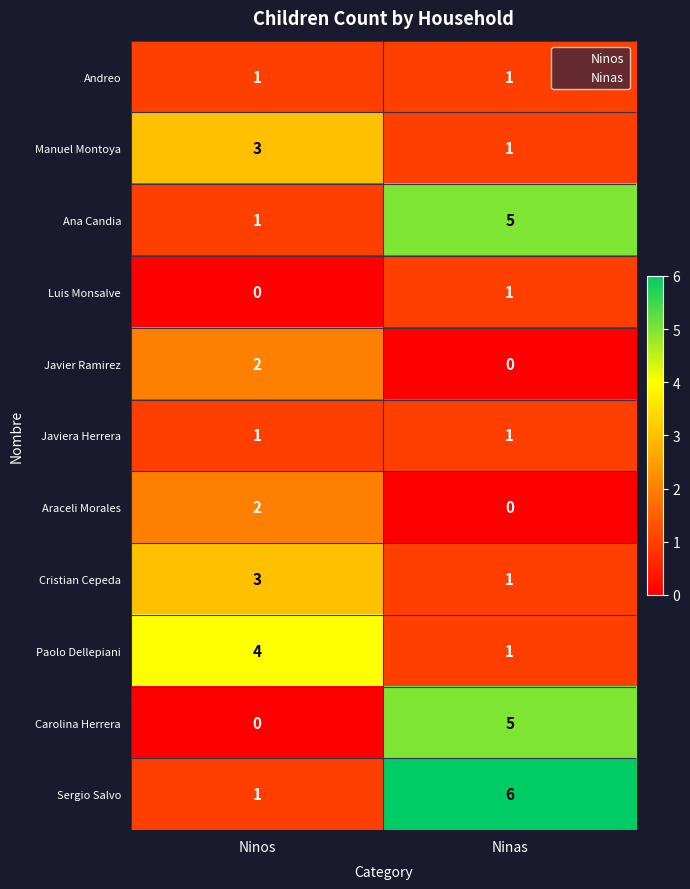

Reading left to right, extract all data points from this chart.

Andreo: 1	1
Manuel Montoya: 3	1
Ana Candia: 1	5
Luis Monsalve: 0	1
Javier Ramirez: 2	0
Javiera Herrera: 1	1
Araceli Morales: 2	0
Cristian Cepeda: 3	1
Paolo Dellepiani: 4	1
Carolina Herrera: 0	5
Sergio Salvo: 1	6